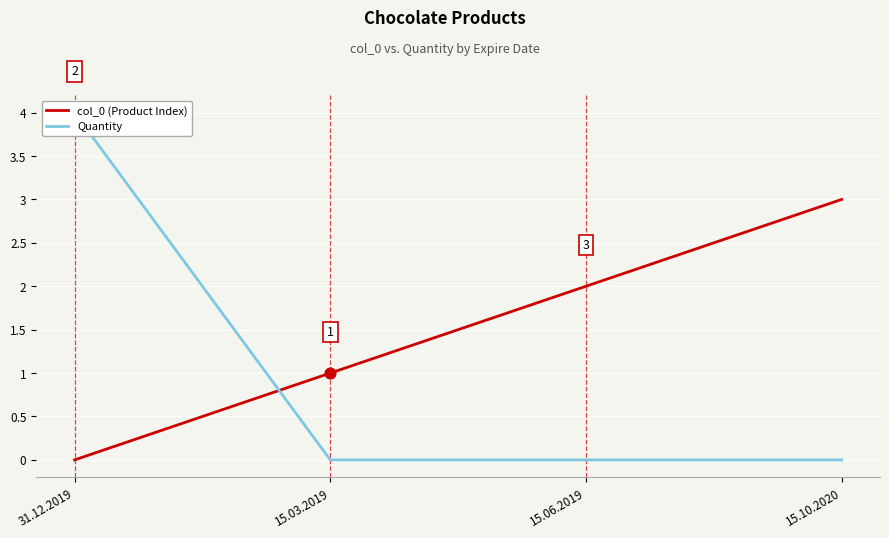

At how many categories does at least one series exceed 0?

4